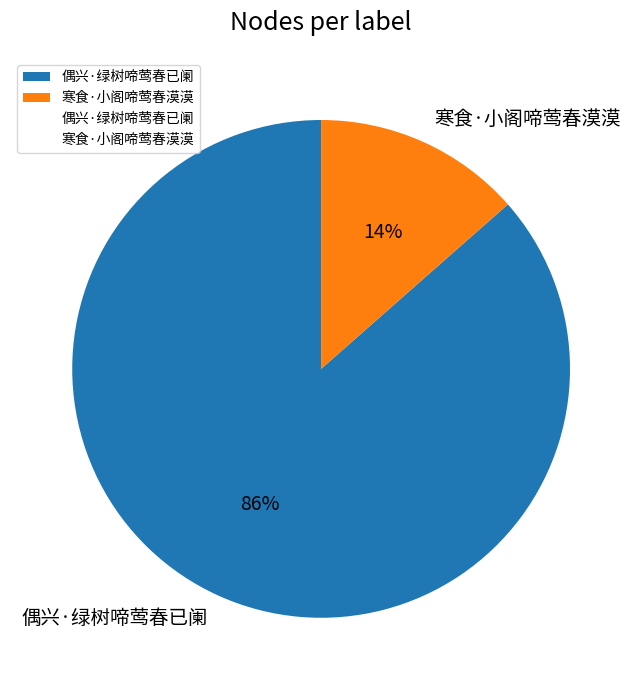

To the nearest percent, what is the combined percentage of 寒食·小阁啼莺春漠漠 and 偶兴·绿树啼莺春已阑?

100%